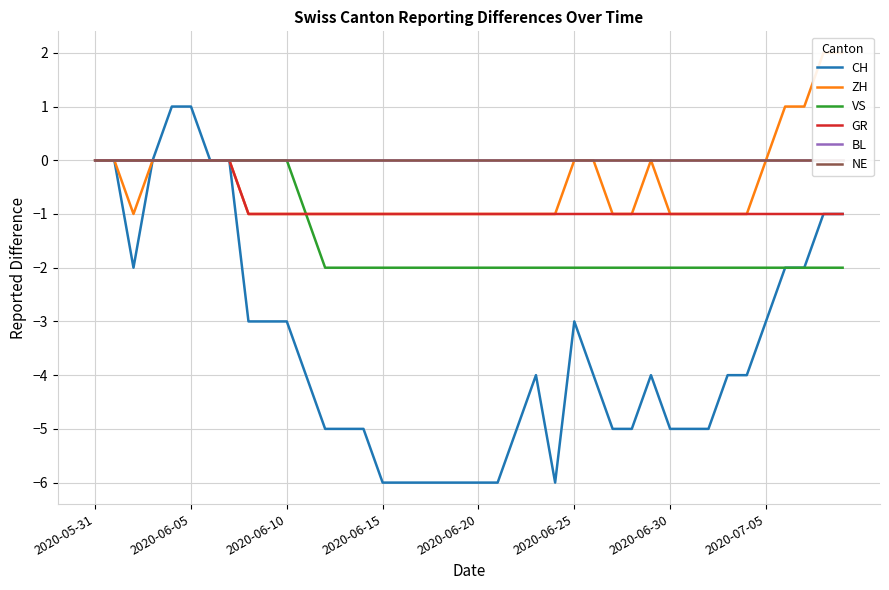

What is the difference between the maximum and minimum values in the ZH series?

3